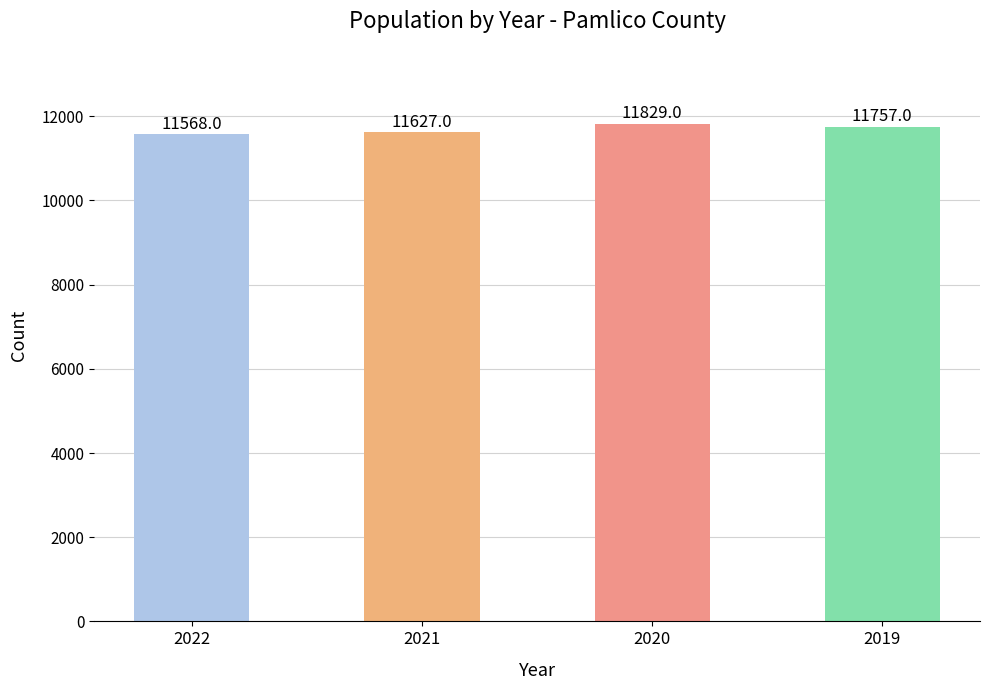

Reading right to left, transcribe all the data shown in this chart.

2019=11757	2020=11829	2021=11627	2022=11568